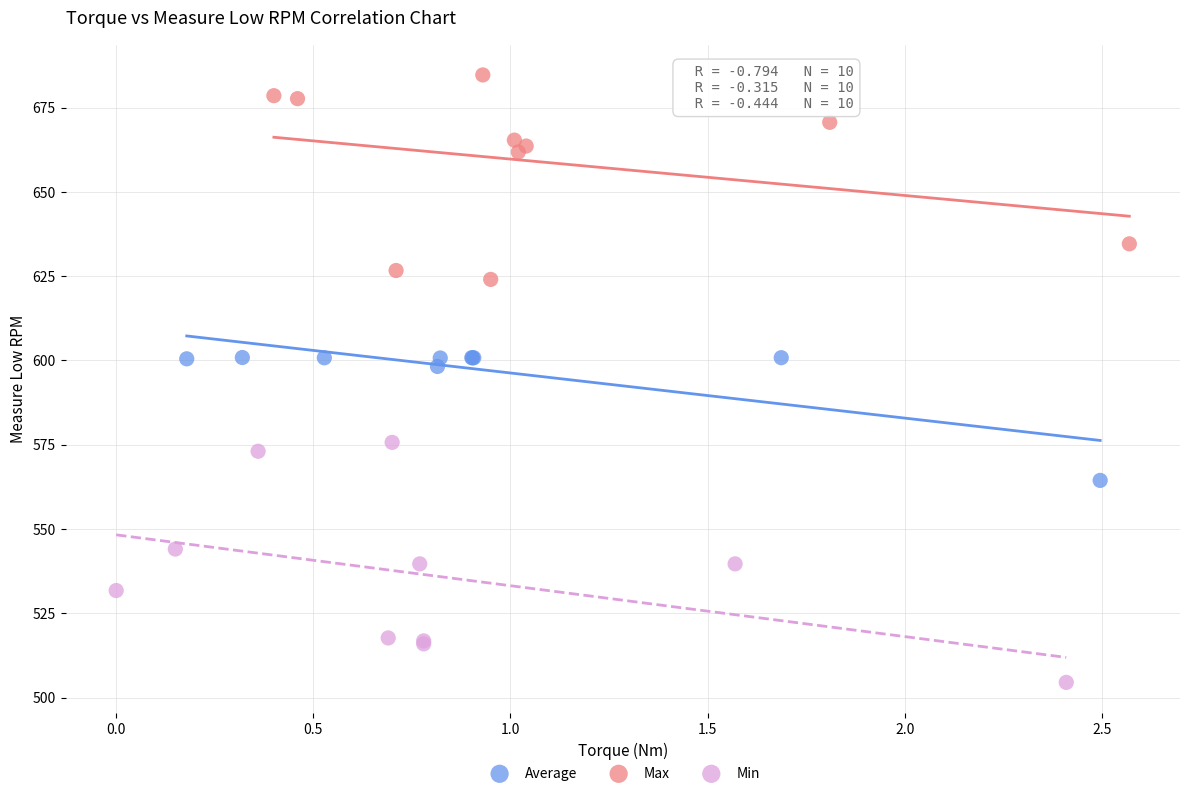

Which series contains the lowest Y value?

Min